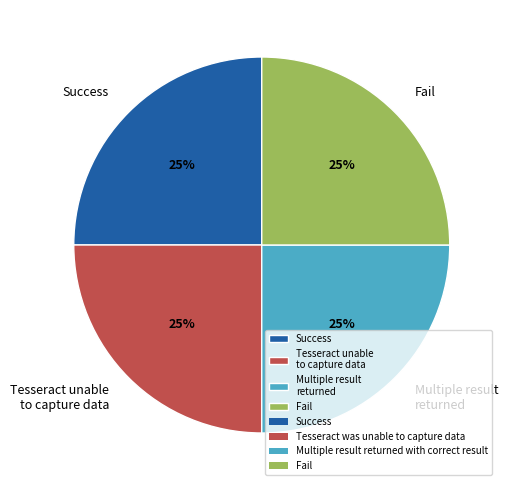

Does Fail represent more than half of the total?

No